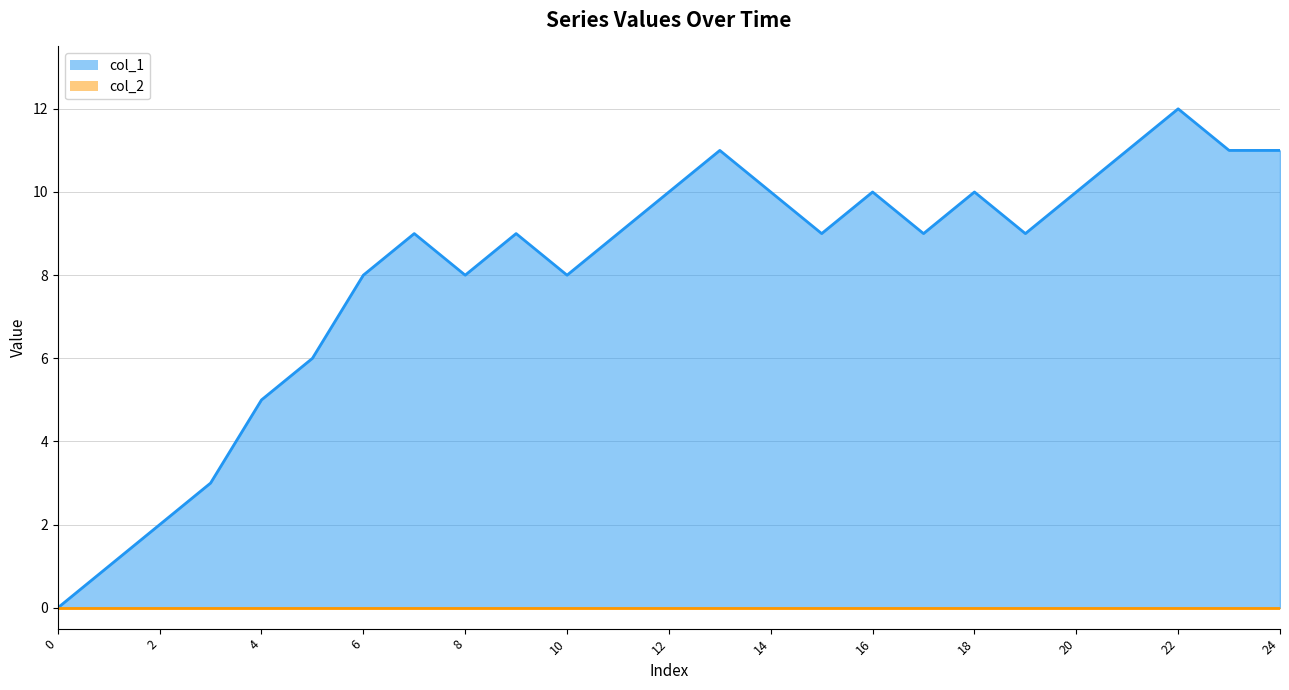

Is it true that the value at 23 is 6?

False